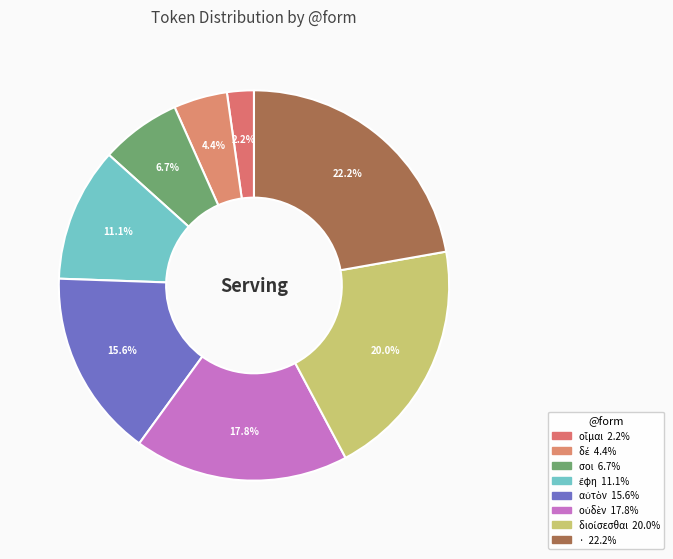

To the nearest percent, what portion does δέ represent?

4%